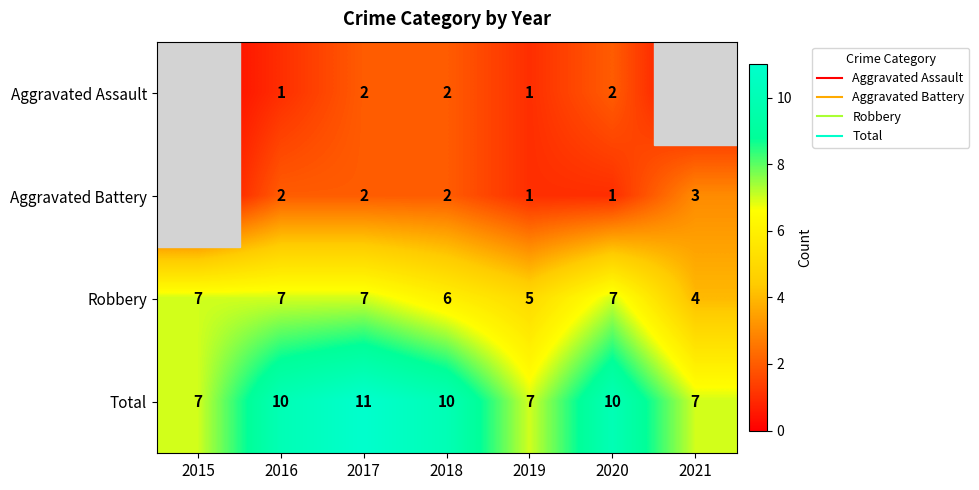

Where does the Total series first go above 10?

2017